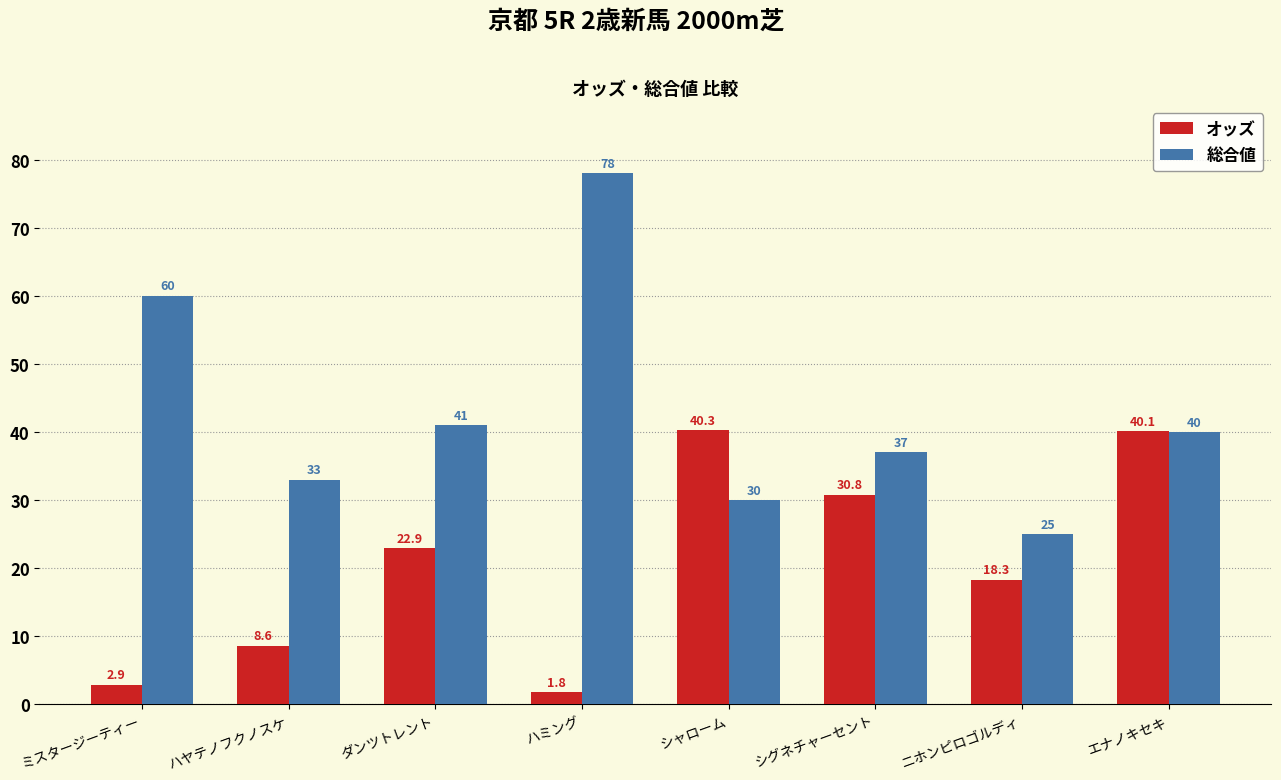

How many data points does each series have?

8